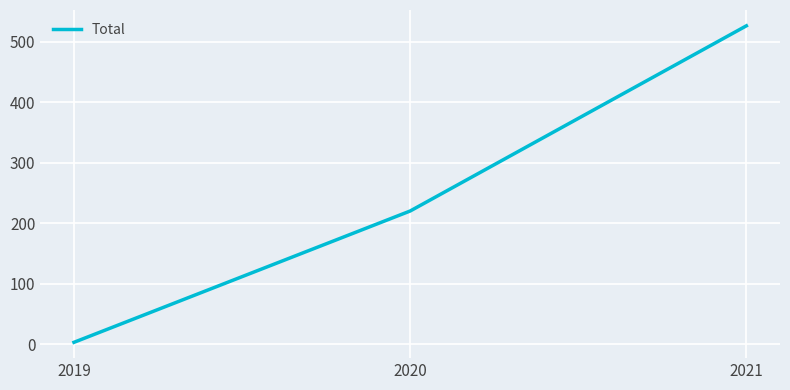

What is the greatest value displayed?

526